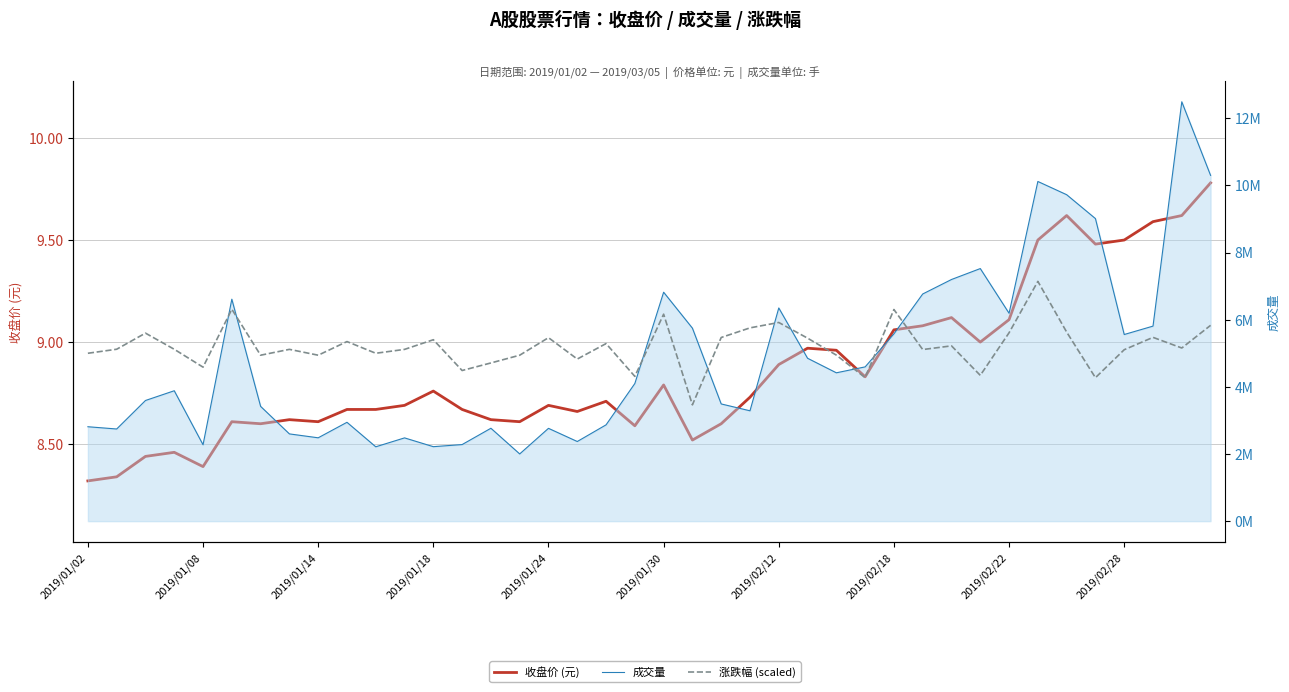

At how many categories does at least one series exceed 7196088?

7